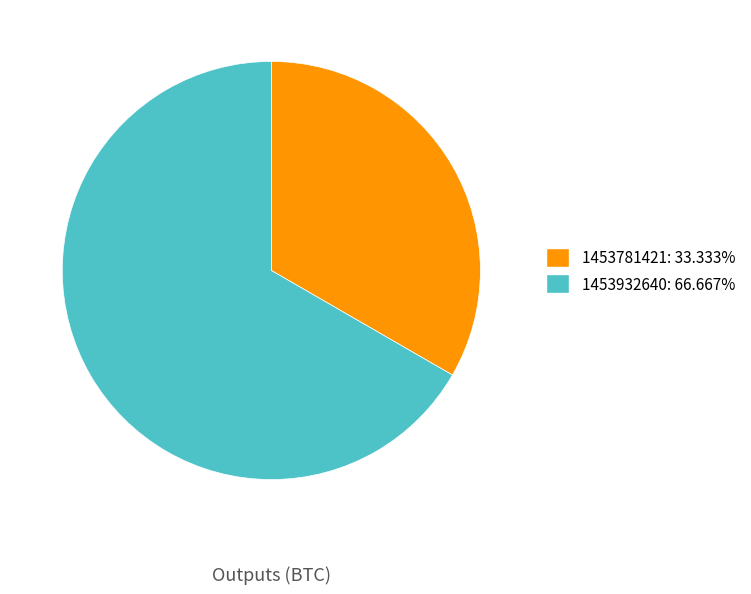

Count the number of slices in the pie.

2